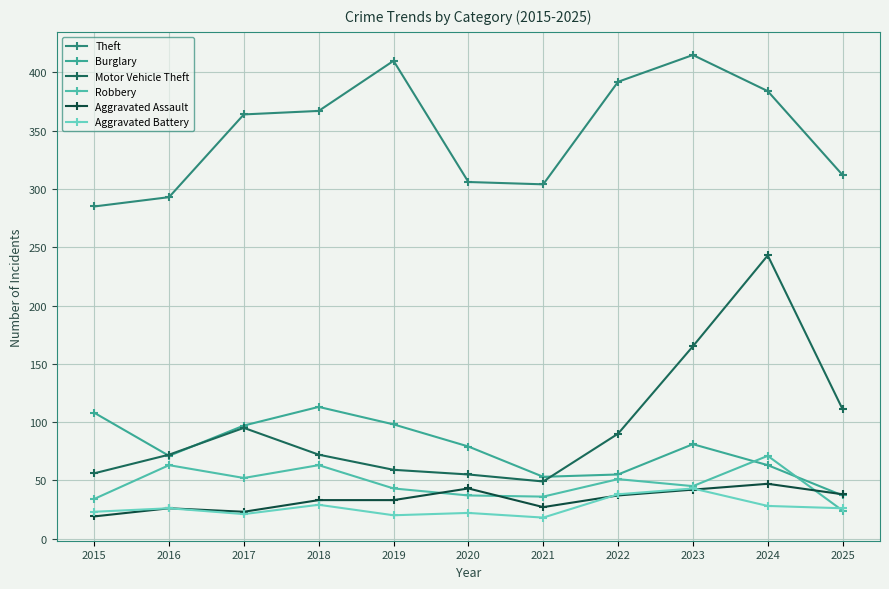

Where is Theft nearest to the value 350?

2017